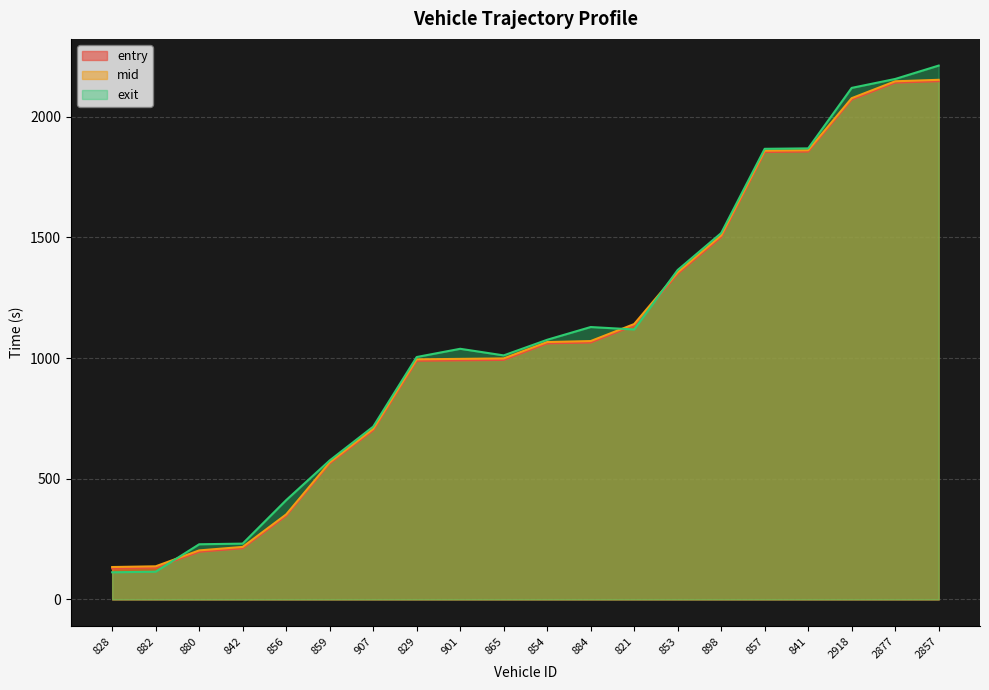

What is the sum of all exit values?

21867.2